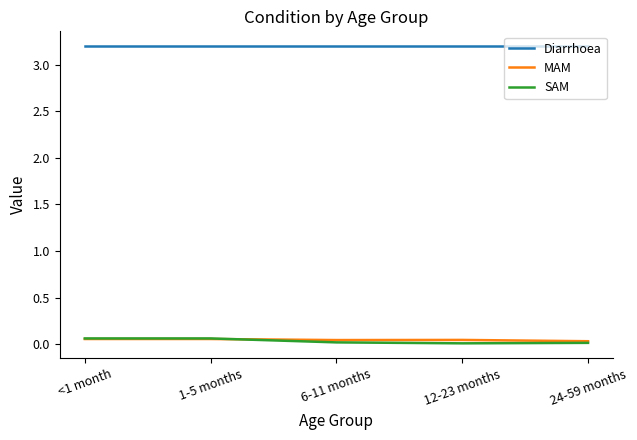

What position from the right is 24-59 months?

1